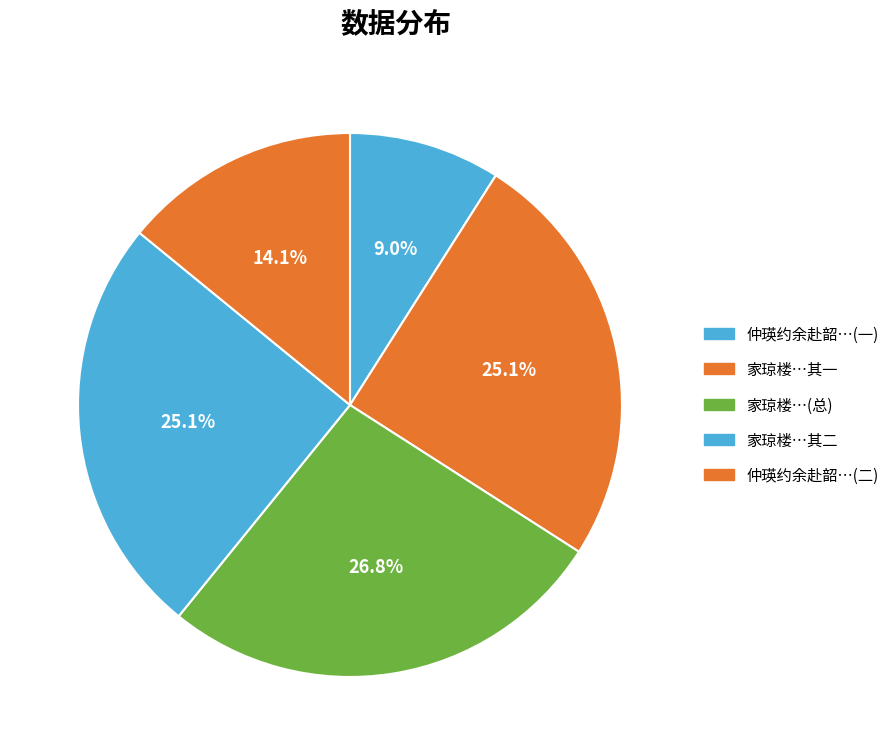

To the nearest percent, what is the average slice percentage?

20%